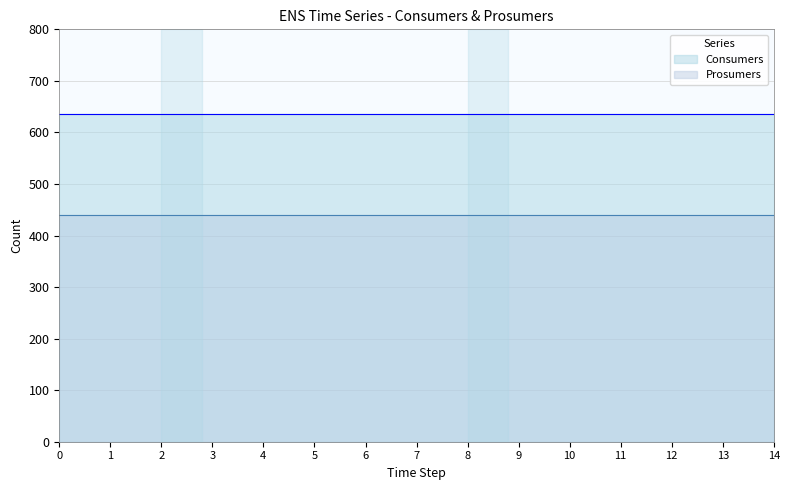

List the labels in order of Consumers value, smallest first.

0, 1, 2, 3, 4, 5, 6, 7, 8, 9, 10, 11, 12, 13, 14